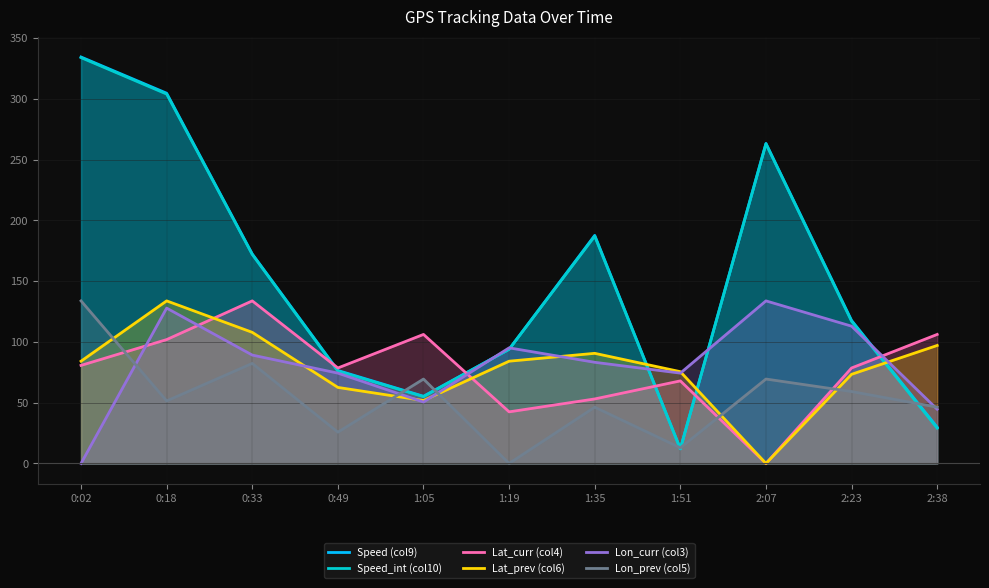

Is the value of Lat_curr (col4) at 2:23 greater than the value of Lon_curr (col3) at 0:18?

No